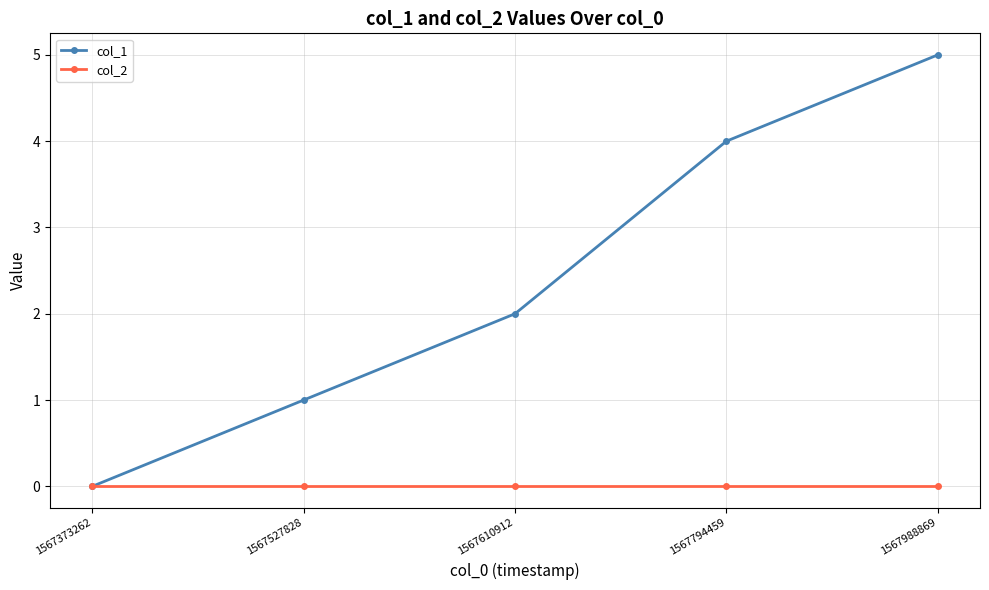

How many lines are shown in the chart?

2